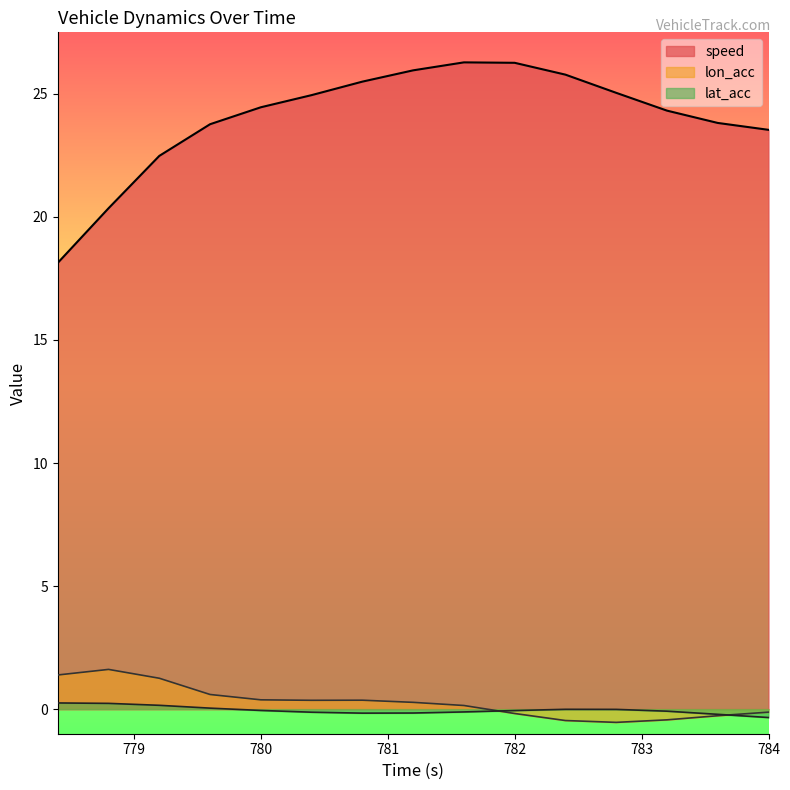

True or false: lat_acc has more than 1 points higher than both neighbors.

False